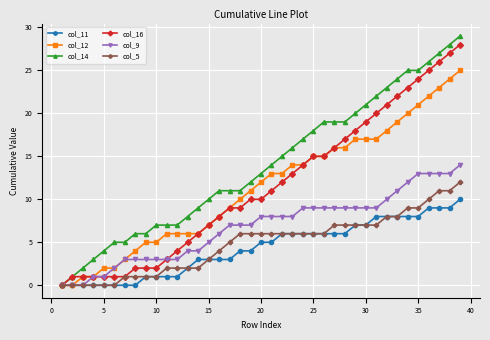

Reading left to right, what are all the values shown in this chart?

col_11: 0	0	0	0	0	0	0	0	1	1	1	1	2	3	3	3	3	4	4	5	5	6	6	6	6	6	6	6	7	7	8	8	8	8	8	9	9	9	10
col_12: 0	0	1	1	2	2	3	4	5	5	6	6	6	6	7	8	9	10	11	12	13	13	14	14	15	15	16	16	17	17	17	18	19	20	21	22	23	24	25
col_14: 0	1	2	3	4	5	5	6	6	7	7	7	8	9	10	11	11	11	12	13	14	15	16	17	18	19	19	19	20	21	22	23	24	25	25	26	27	28	29
col_16: 0	1	1	1	1	1	1	2	2	2	3	4	5	6	7	8	9	9	10	10	11	12	13	14	15	15	16	17	18	19	20	21	22	23	24	25	26	27	28
col_9: 0	0	0	1	1	2	3	3	3	3	3	3	4	4	5	6	7	7	7	8	8	8	8	9	9	9	9	9	9	9	9	10	11	12	13	13	13	13	14
col_5: 0	0	0	0	0	0	1	1	1	1	2	2	2	2	3	4	5	6	6	6	6	6	6	6	6	6	7	7	7	7	7	8	8	9	9	10	11	11	12